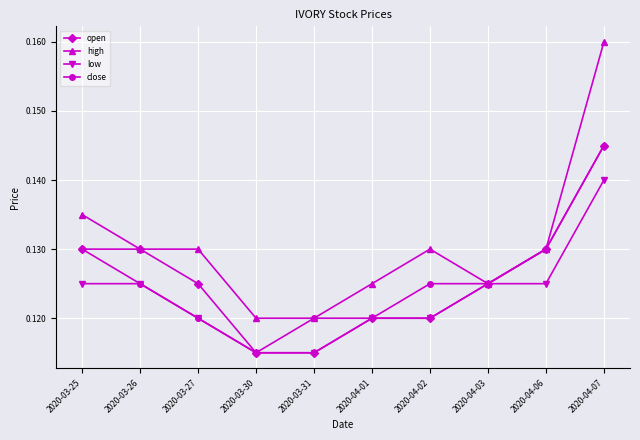

At how many categories does at least one series exceed 0?

10